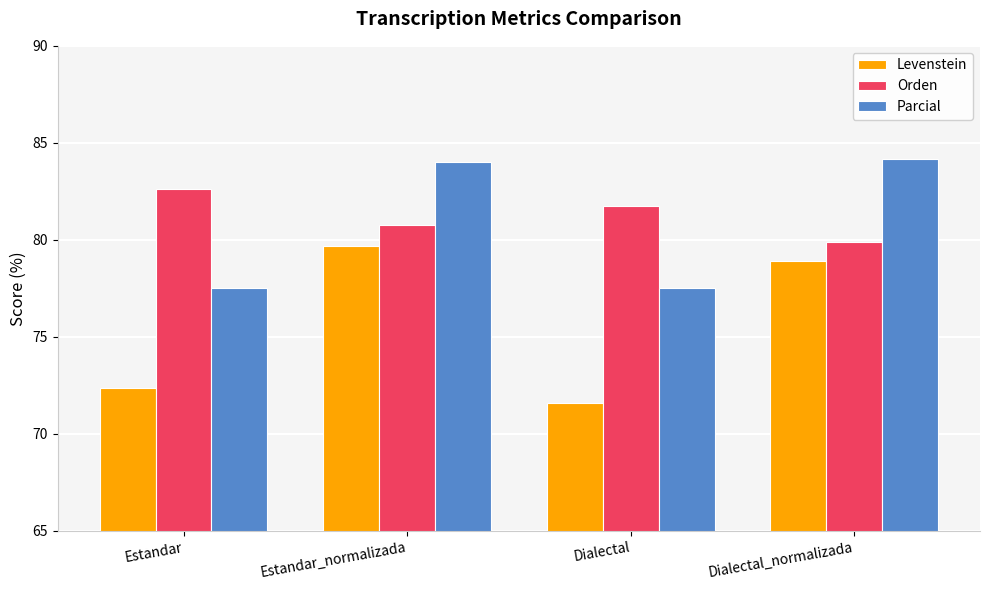

What is the label of the 4th bar from the right?

Estandar